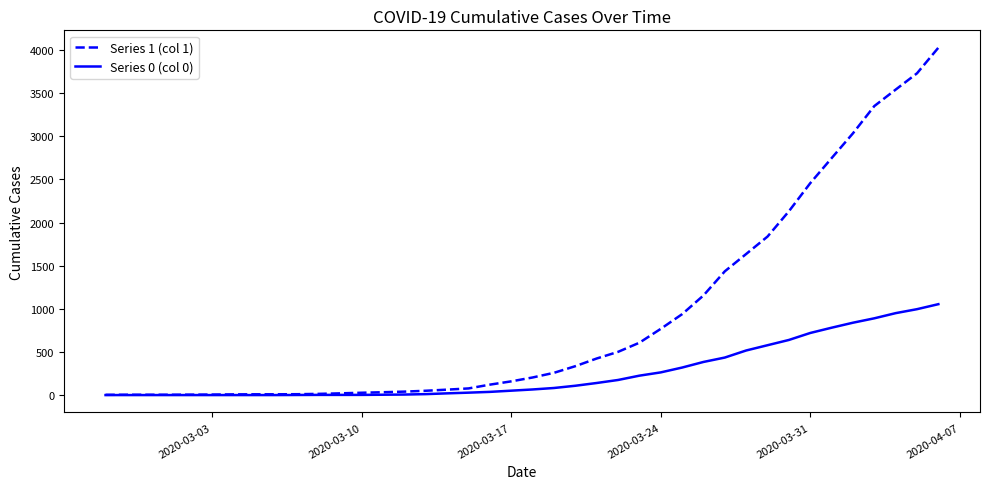

What is the maximum value shown in the chart?

4028